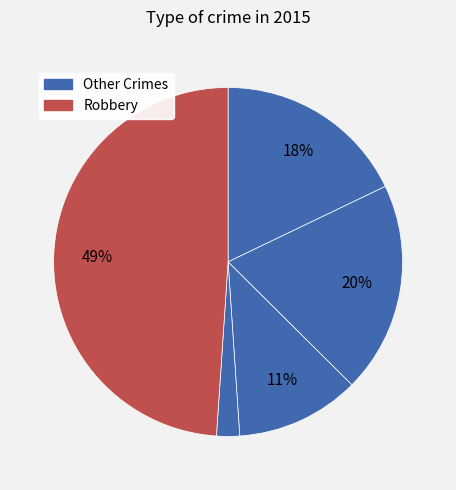

How many slices are in this pie chart?

5